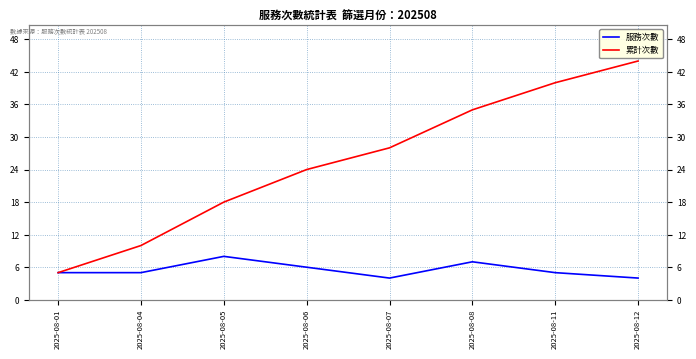

Count the 服務次數 values in the range 5 to 7.

5